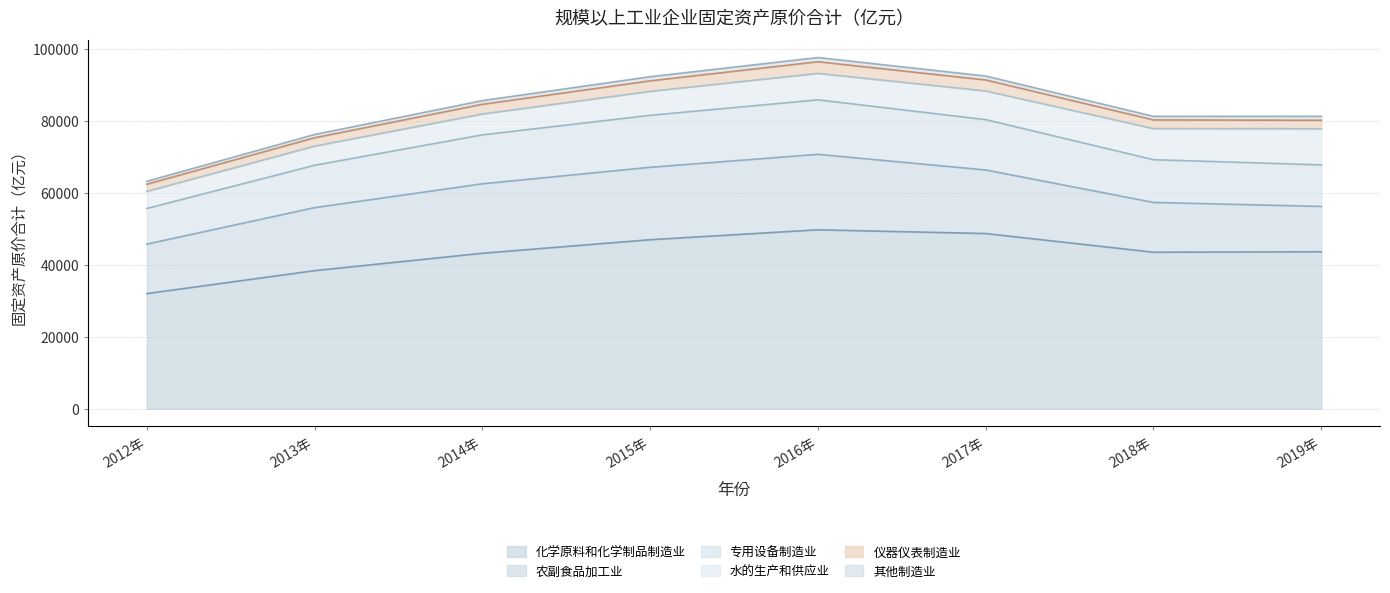

Which series has the largest range (max minus min)?

化学原料和化学制品制造业